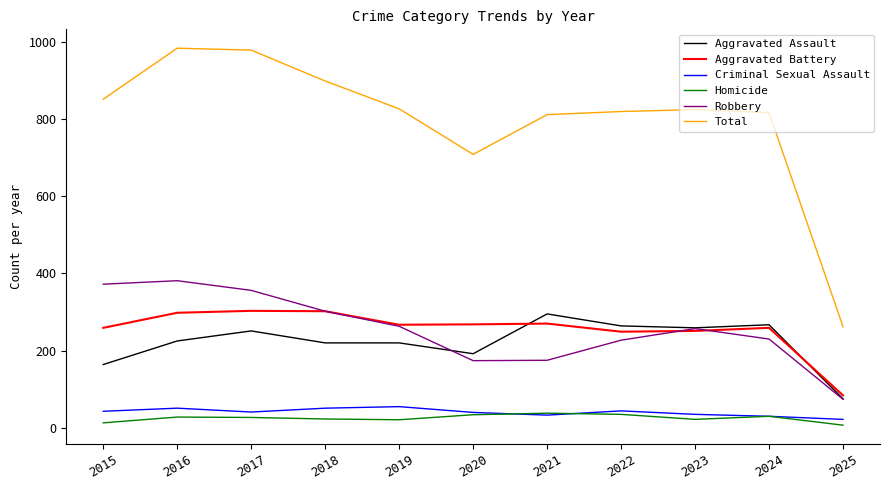

What is the total value across all series at 2024?

1632